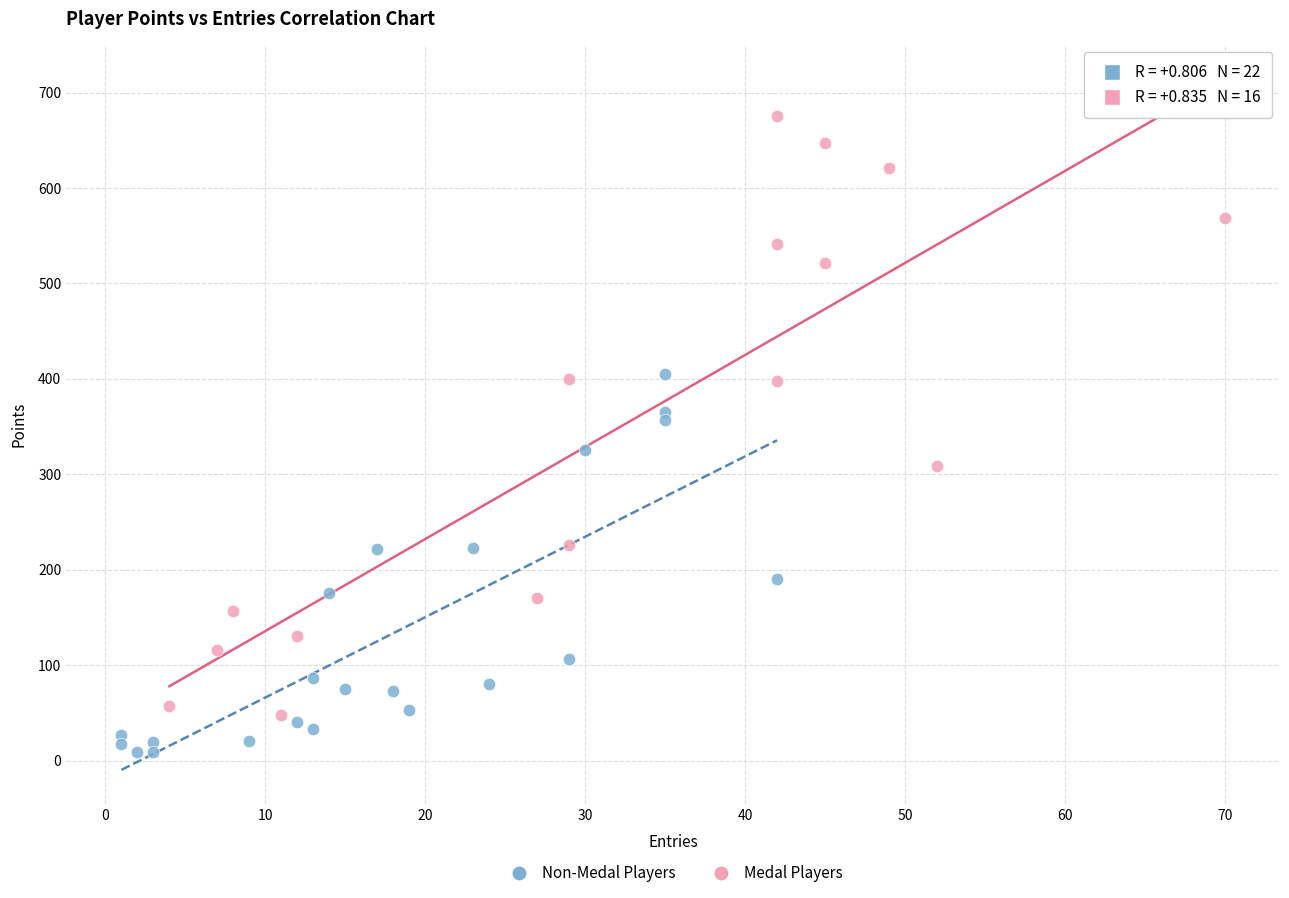

What are all the series names shown in the legend?

Non-Medal Players, Medal Players